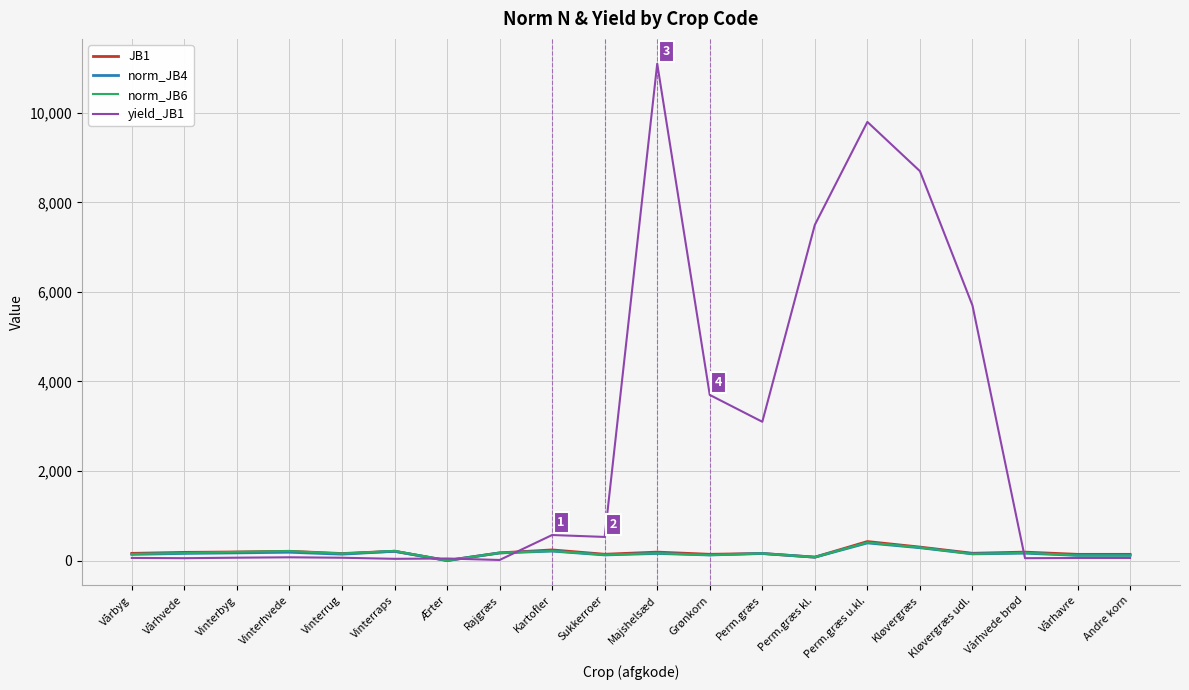

What is the difference between the maximum and minimum values in the yield_JB1 series?

11088